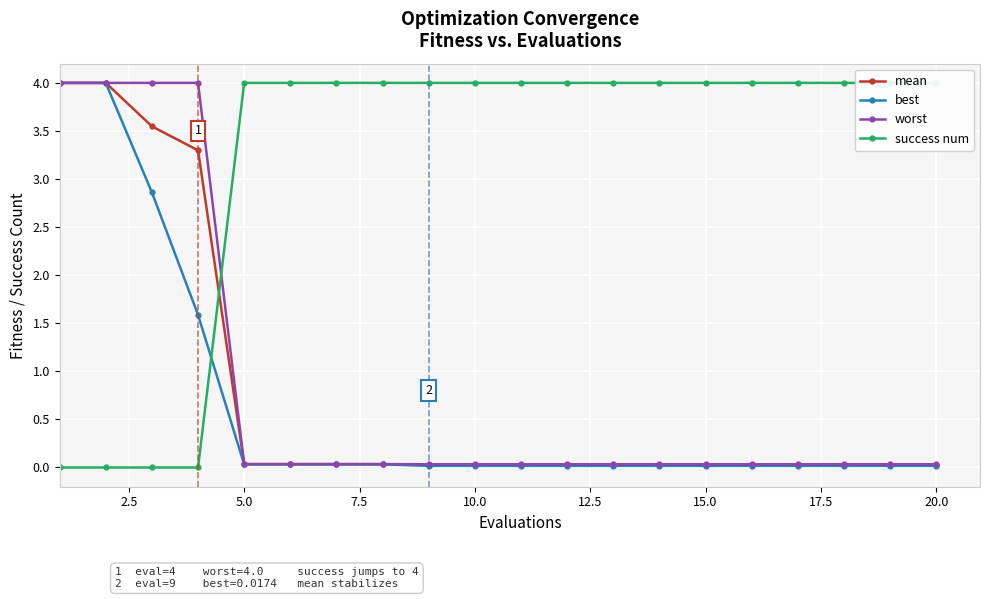

True or false: mean has more than 1 points higher than both neighbors.

False